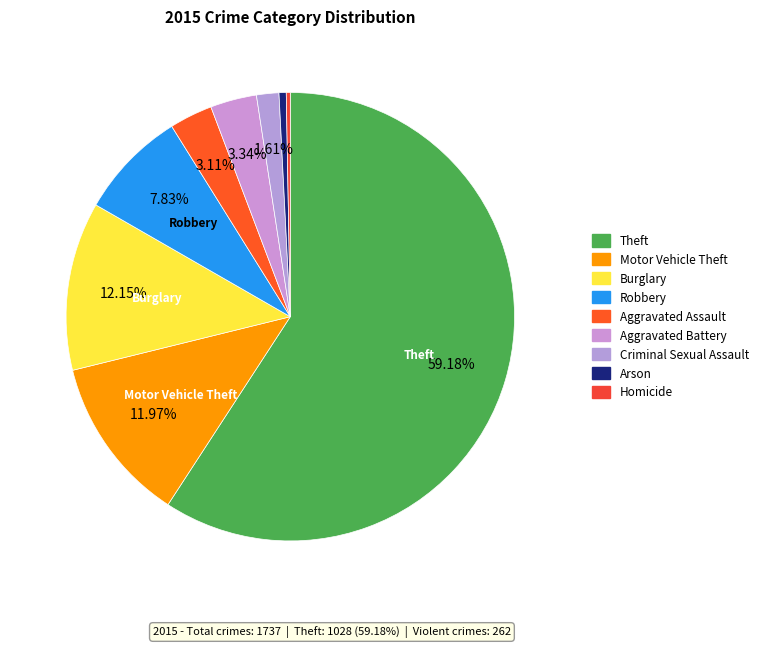

To the nearest percent, what is the difference between the largest and smallest slice percentages?

59%